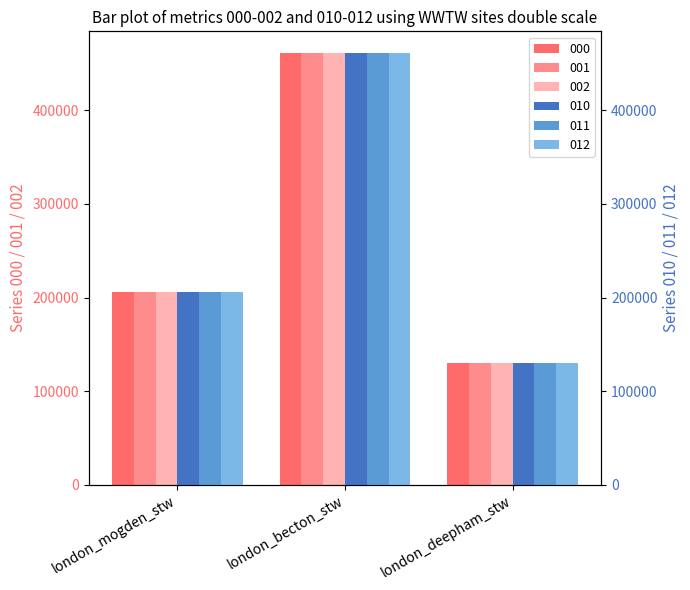

How many data points in 012 are less than 205780?

1